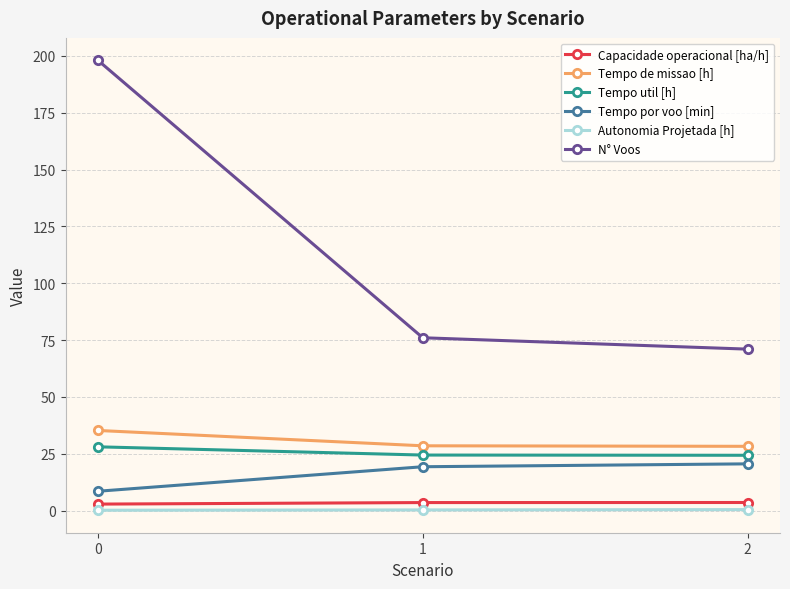

The value of Tempo de missao [h] at 1 is 50.7. True or false?

False